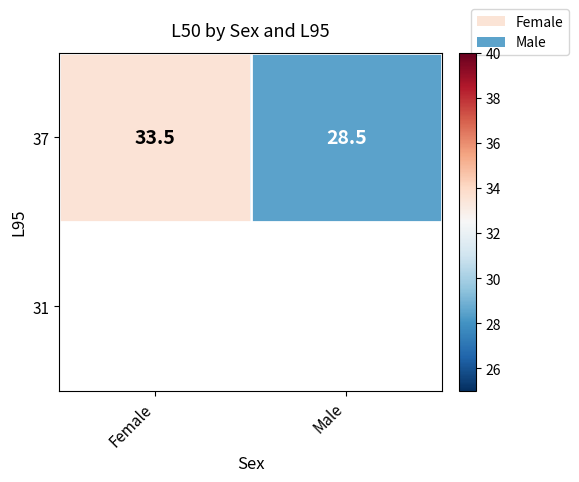

Reading left to right, what are all the values shown in this chart?

33.5	28.5